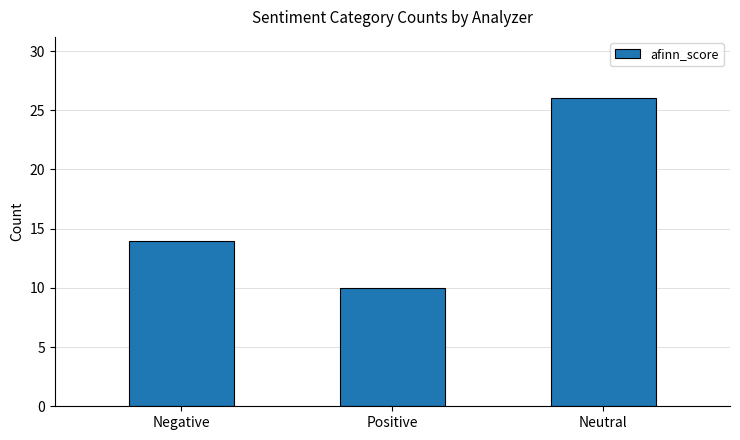

What is the difference between the values at Neutral and Negative?

12